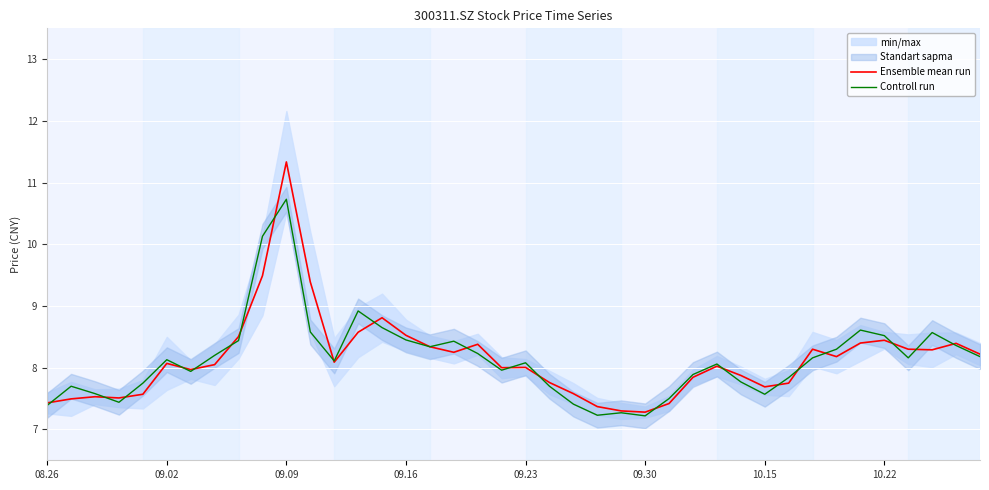

Is it true that Controll run equals 13.0 at 09.30?

False